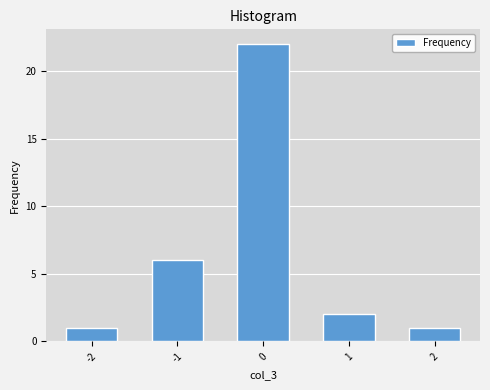

Reading right to left, extract all data points from this chart.

2=1	1=2	0=22	-1=6	-2=1